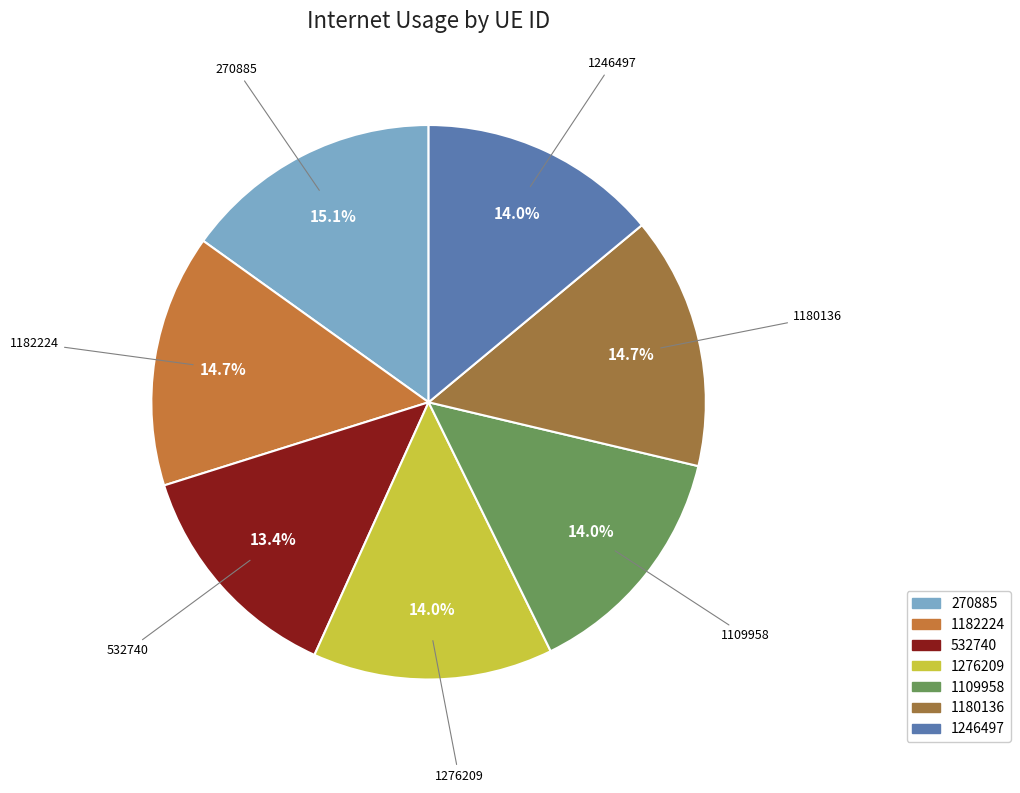

Does 270885 account for over 50% of the chart?

No